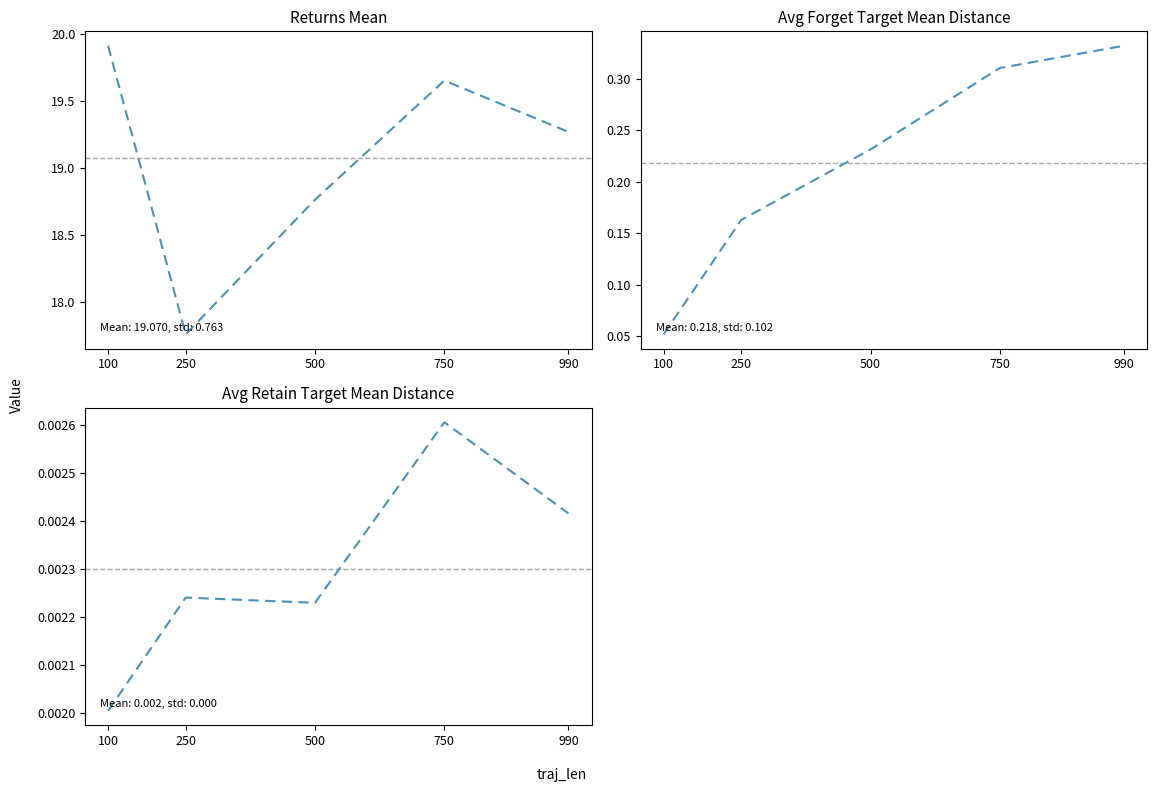

Where is avg_retain_target_mean_distance nearest to the value 0?

100